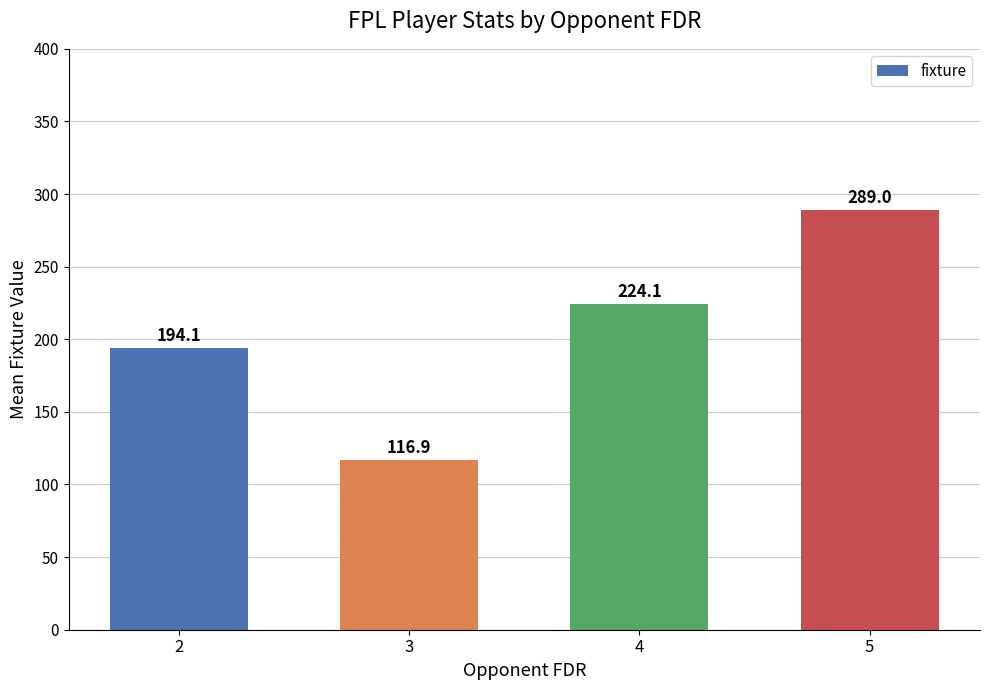

Rank the categories by value from highest to lowest.

5, 4, 2, 3